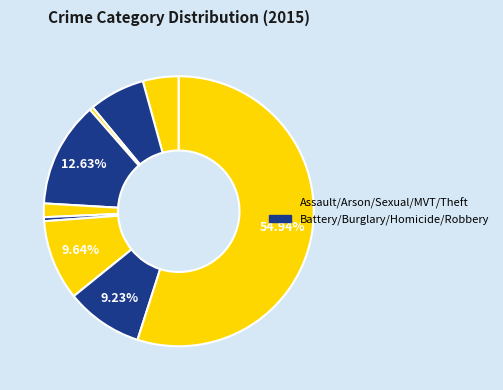

Is there any slice that represents more than half of the pie?

Yes